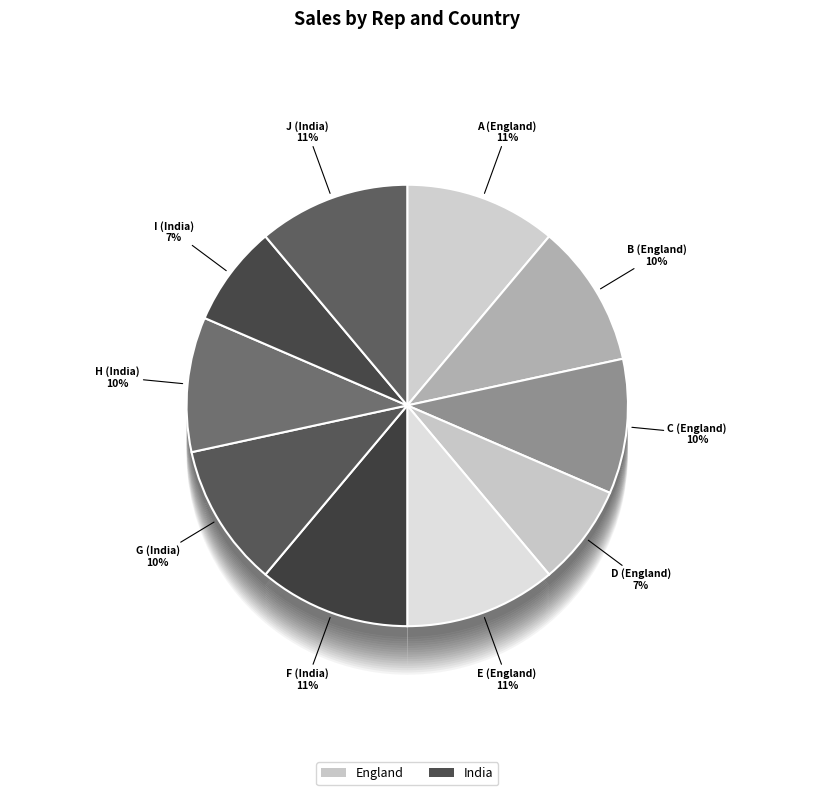

To the nearest percent, what percentage of the pie is C (England)?

10%